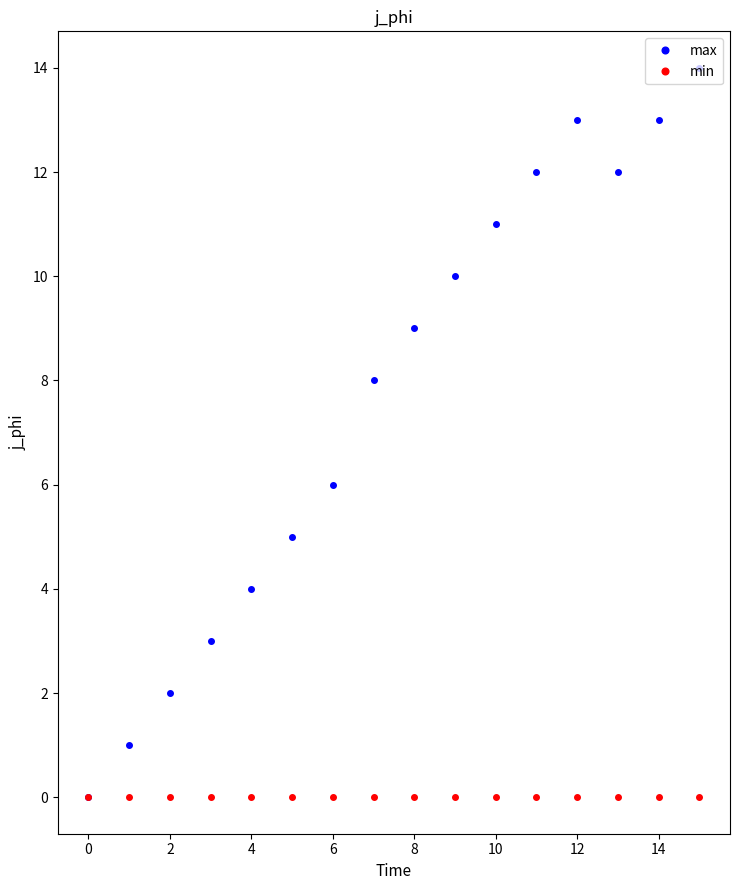

Which series has the largest range (max minus min)?

max